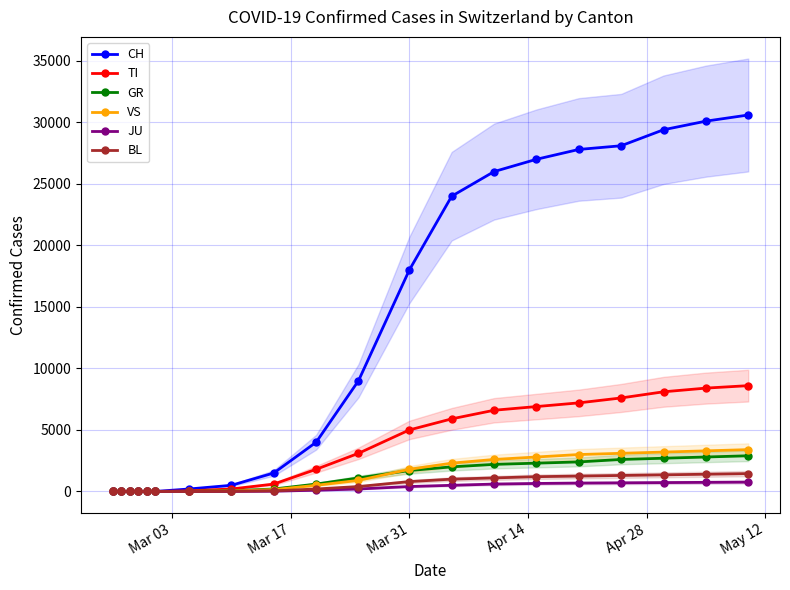

What is the highest value of the BL series?

1450